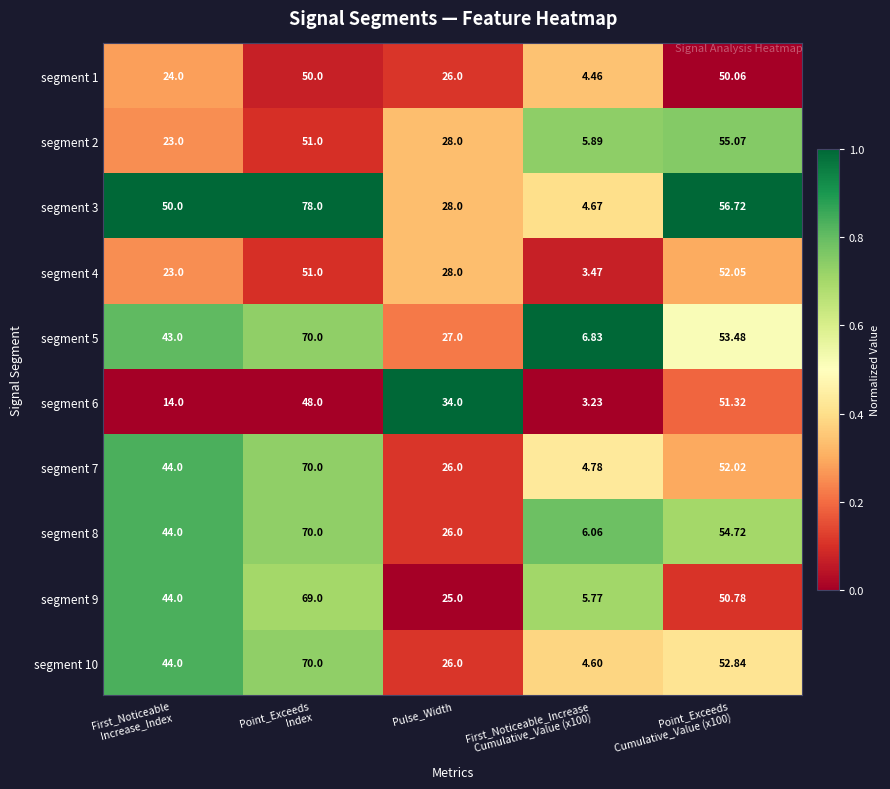

At which label is segment 2 closest to 30?

Pulse_Width